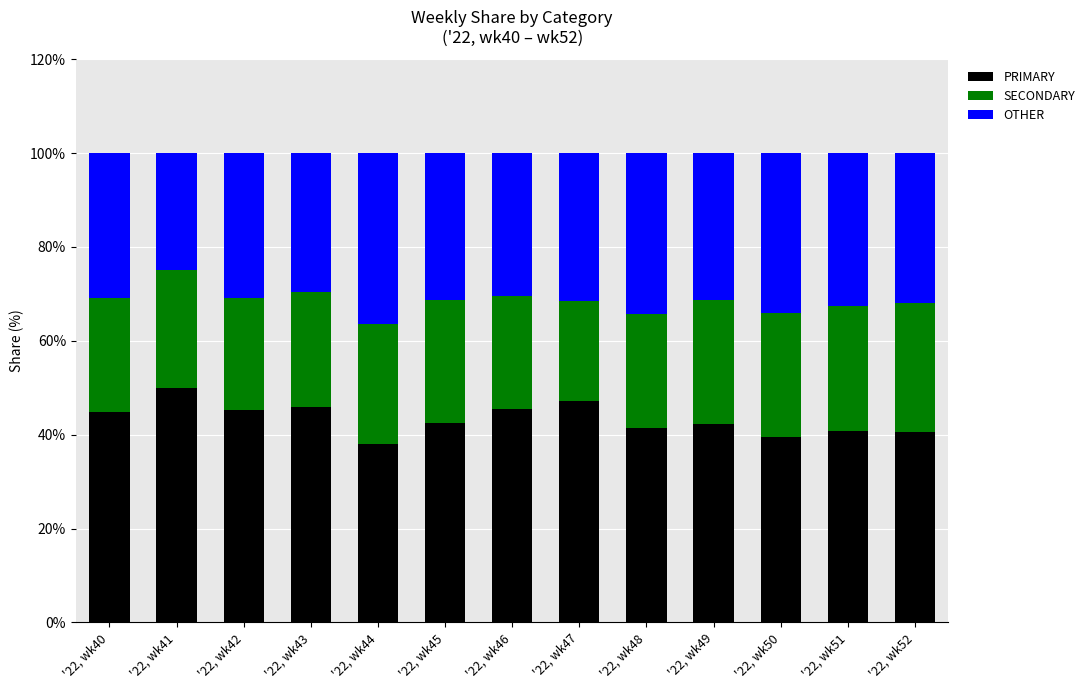

What is the difference between the second highest and second lowest values in the PRIMARY series?

7.5